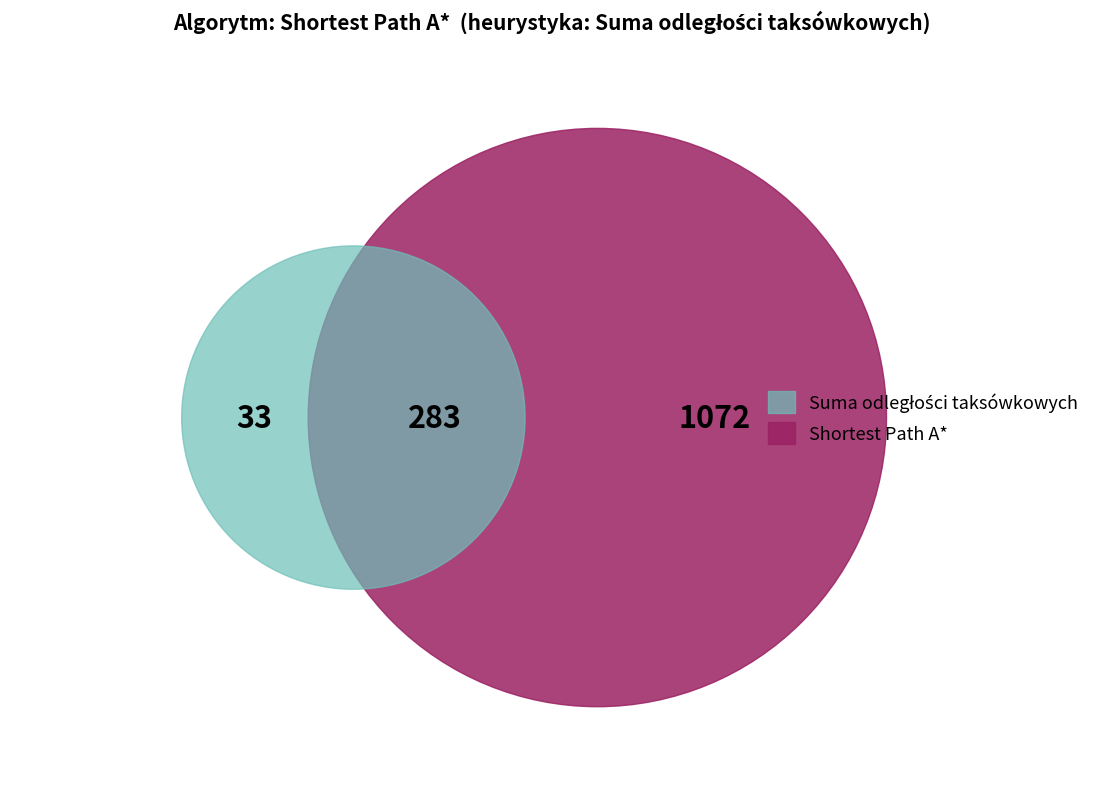

The 14 slice represents 1% of the pie. True or false?

False